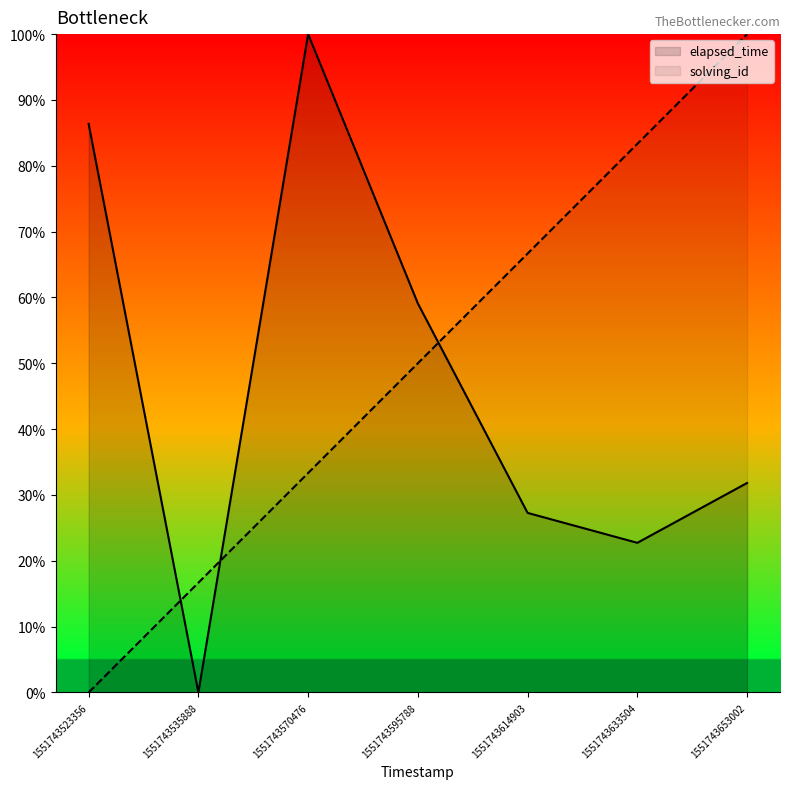

What is the total value across all series at 1551743570476?

133.3